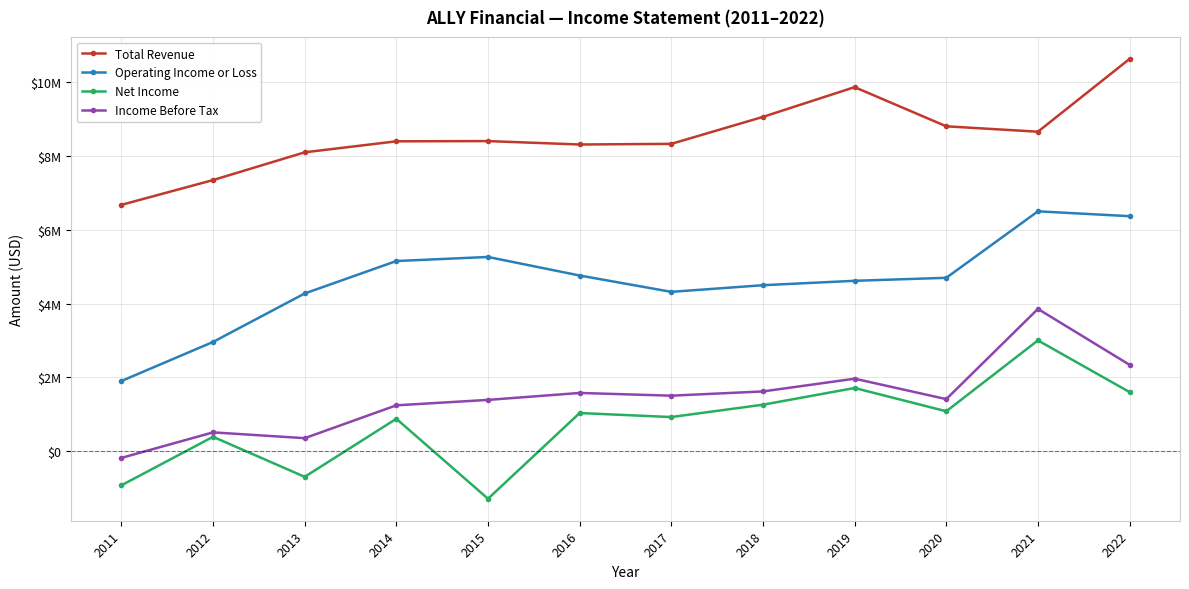

Reading left to right, extract all data points from this chart.

Total Revenue: 6671000	7342000	8093000	8391000	8397000	8305000	8322000	9052000	9857000	8797000	8651000	10621000
Operating Income or Loss: 1904000	2961000	4273000	5151000	5261000	4759000	4317000	4497000	4616000	4697000	6496000	6365000
Net Income: -919000	394000	-689000	882000	-1282000	1037000	929000	1263000	1715000	1085000	3003000	1604000
Income Before Tax: -177000	514000	357000	1246000	1393000	1581000	1507000	1622000	1967000	1414000	3855000	2342000